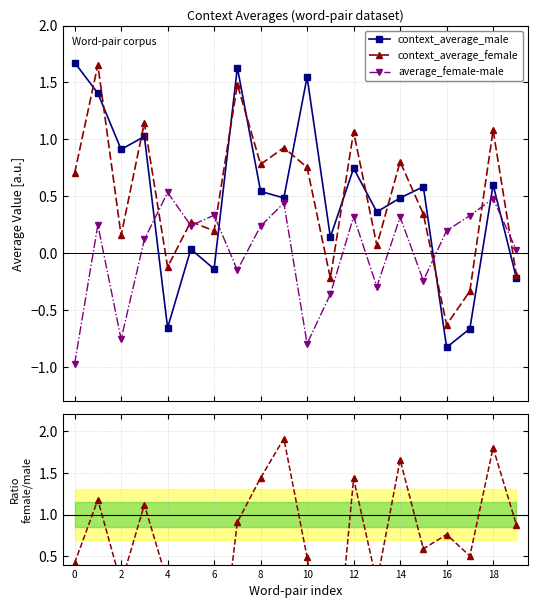

Rank the series by their maximum value, from highest to lowest.

female / male, context_average_male, context_average_female, average_female-male